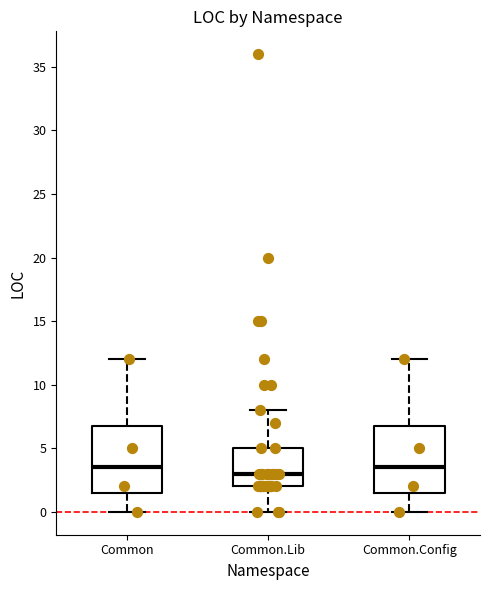

Where does the lower whisker of the box for Common.Config end on the y-axis? The values are not printed on the chart, so give them approximately, as read against the axis.

0.0